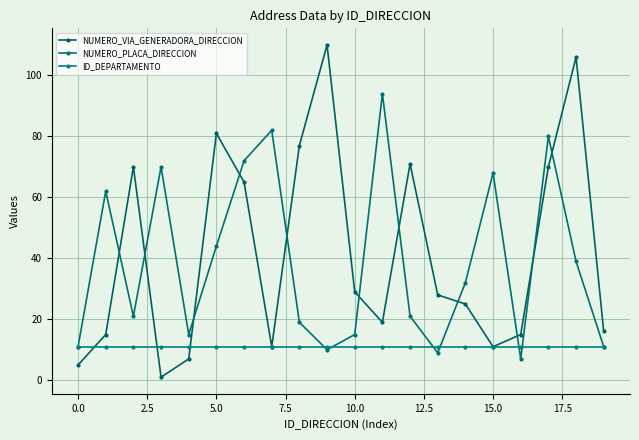

Reading right to left, extract all data points from this chart.

NUMERO_VIA_GENERADORA_DIRECCION: 16	106	70	15	11	25	28	71	19	29	110	77	11	65	81	7	1	70	15	5
NUMERO_PLACA_DIRECCION: 11	39	80	7	68	32	9	21	94	15	10	19	82	72	44	15	70	21	62	11
ID_DEPARTAMENTO: 11	11	11	11	11	11	11	11	11	11	11	11	11	11	11	11	11	11	11	11